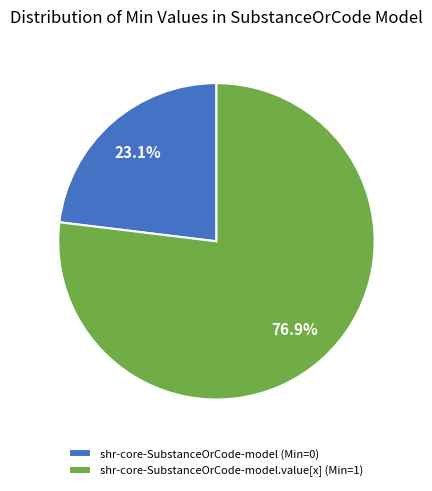

Which slice represents more than half of the pie?

shr-core-SubstanceOrCode-model.value[x] (Min=1)